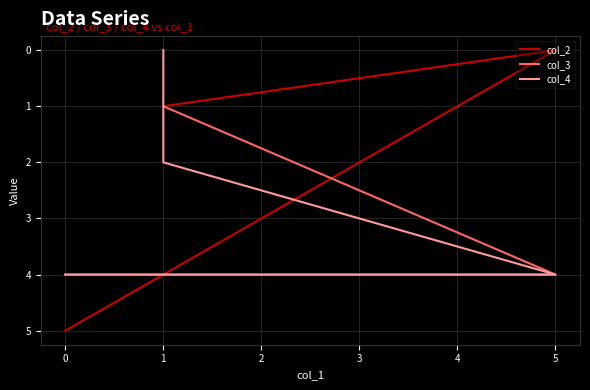

What is the value of the col_3 point at the 1st from the left?

4